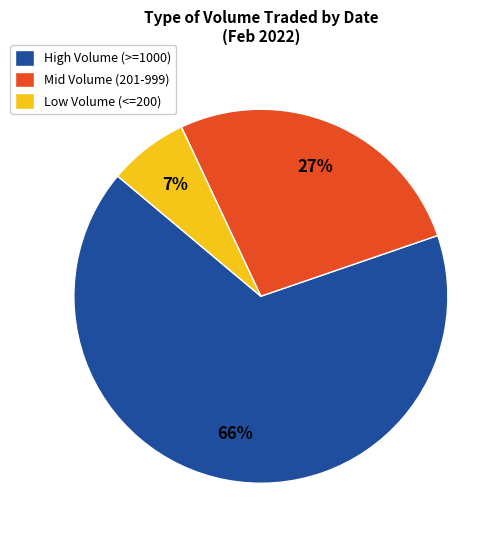

Is there any slice that represents more than half of the pie?

Yes